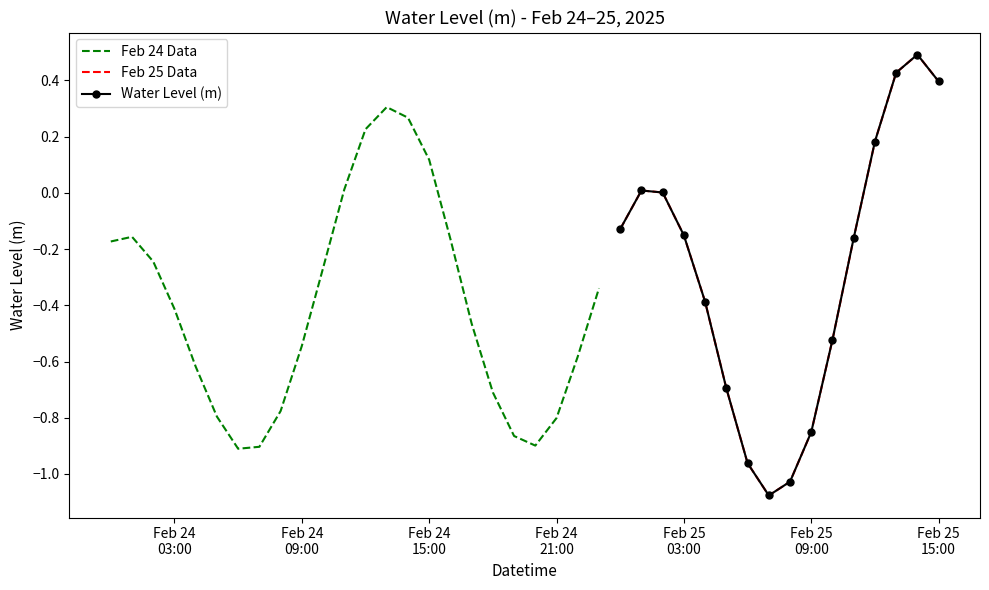

At which category does the chart reach its minimum across all series?

2025-02-25 07:00:00